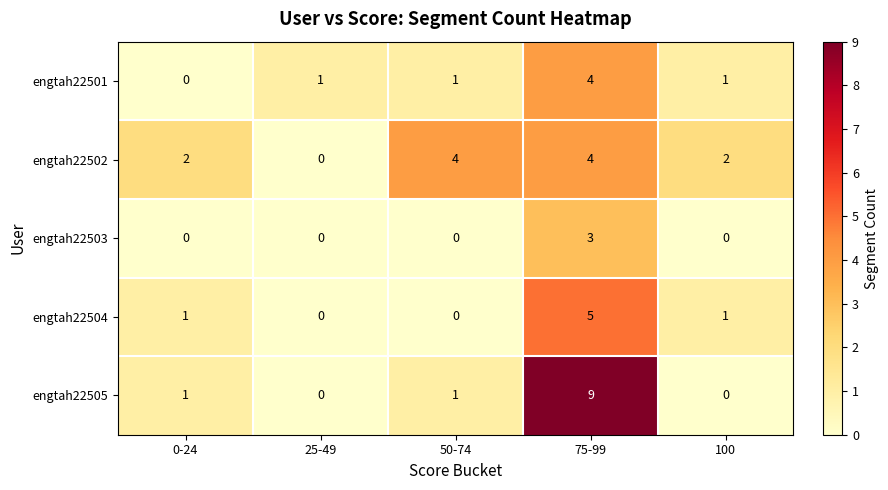

Is it true that engtah22503 equals 3 at 75-99?

True